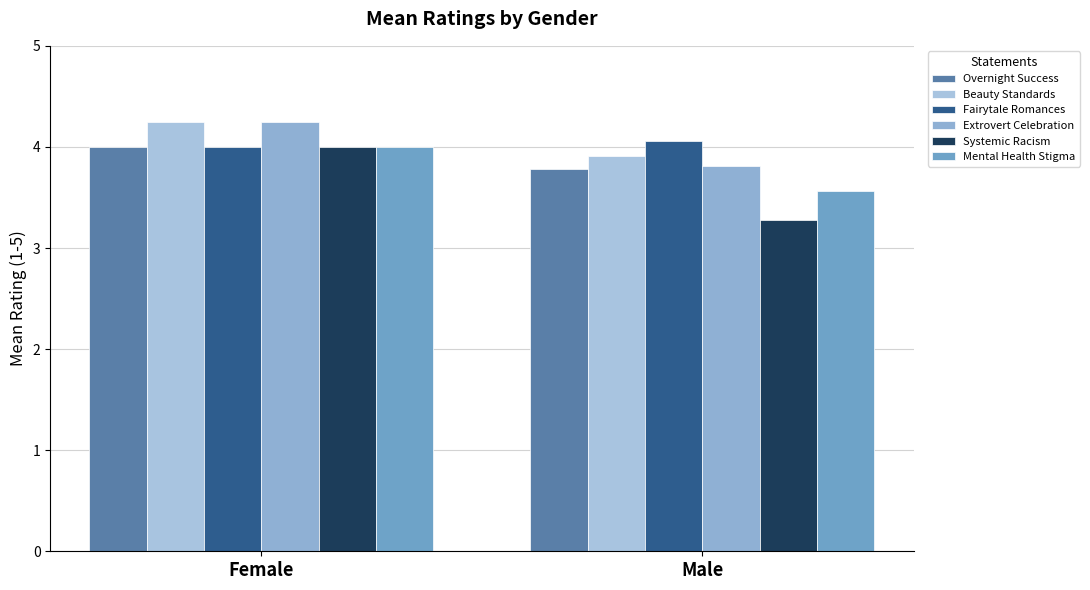

What is the value of the Beauty Standards bar at the 2nd from the left?

3.9